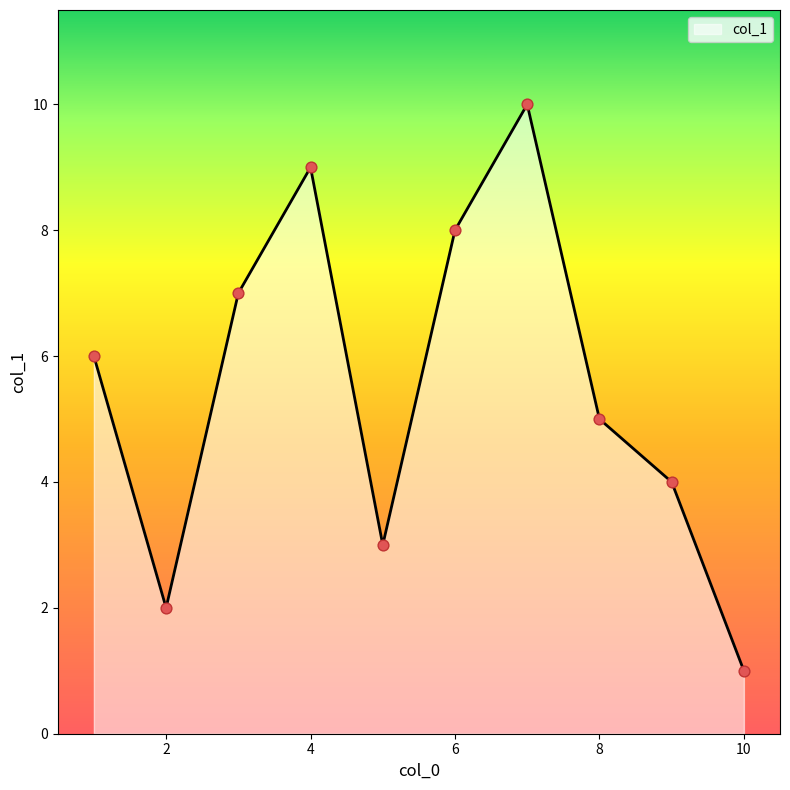

What is the greatest value displayed?

10